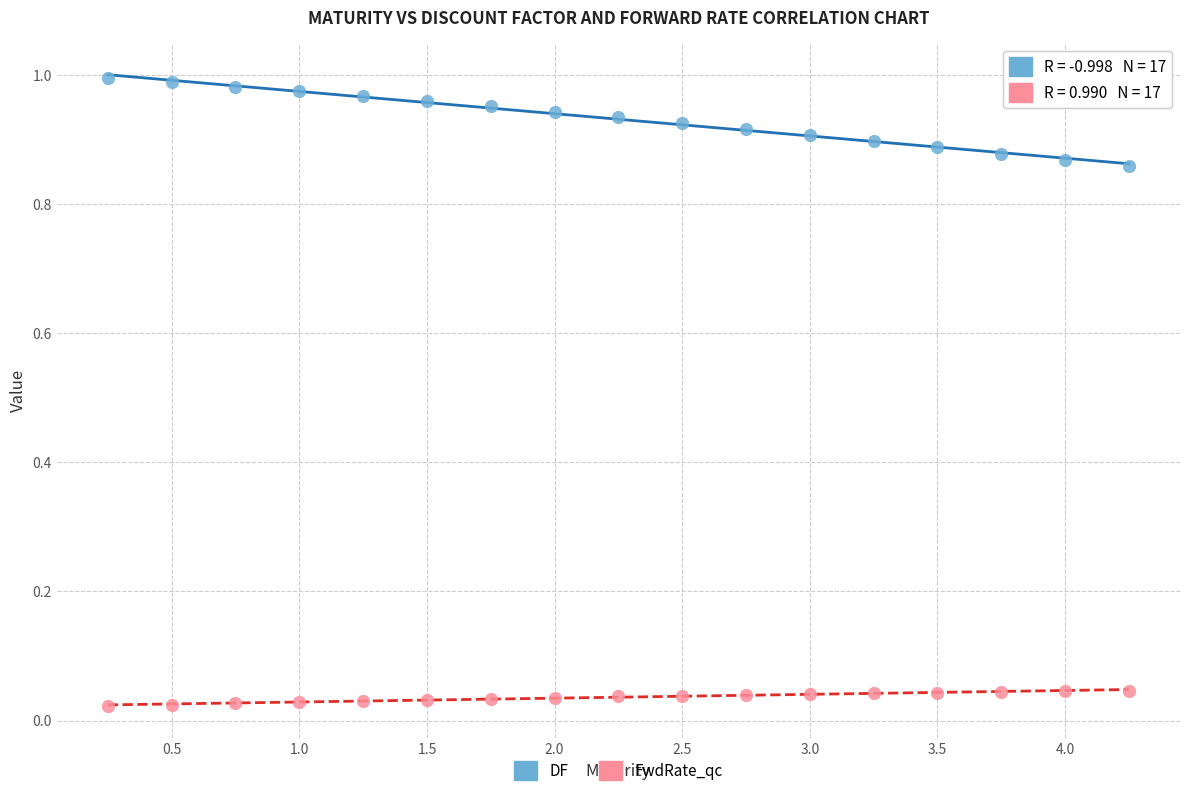

Which series contains the highest Y value?

DF